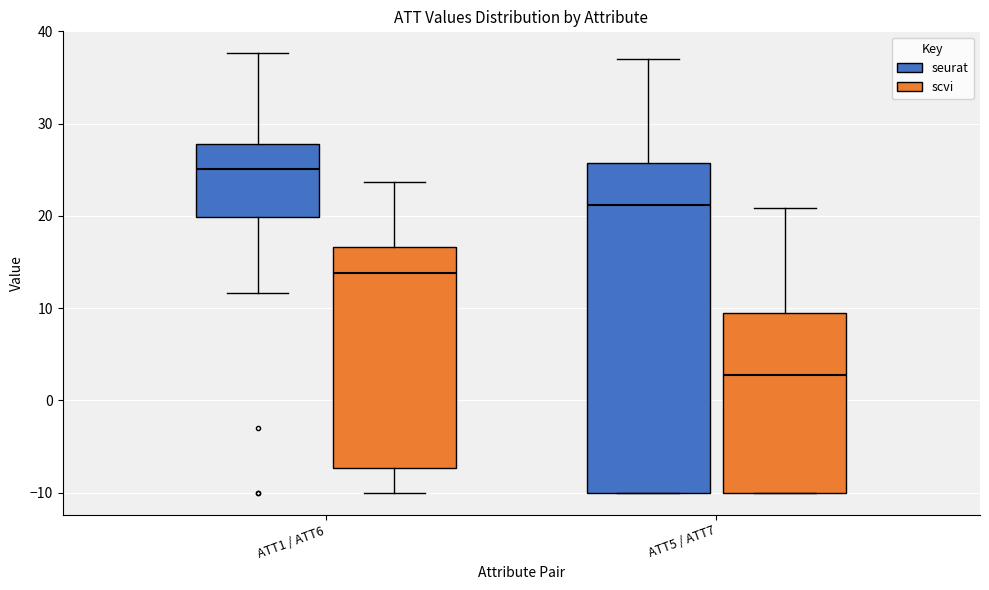

Reading left to right, read every box against the y-axis: the position of its median line, the range the box covers, and the ends of its whiskers. The values are not printed on the chart, so give them approximately, as read against the axis.

ATT1 / ATT6 (seurat): median 25, box 20 to 28, whiskers 12 to 38
ATT1 / ATT6 (scvi): median 14, box -7 to 17, whiskers -10 to 24
ATT5 / ATT7 (seurat): median 21, box -10 to 26, whiskers -10 to 37
ATT5 / ATT7 (scvi): median 3, box -10 to 9, whiskers -10 to 21